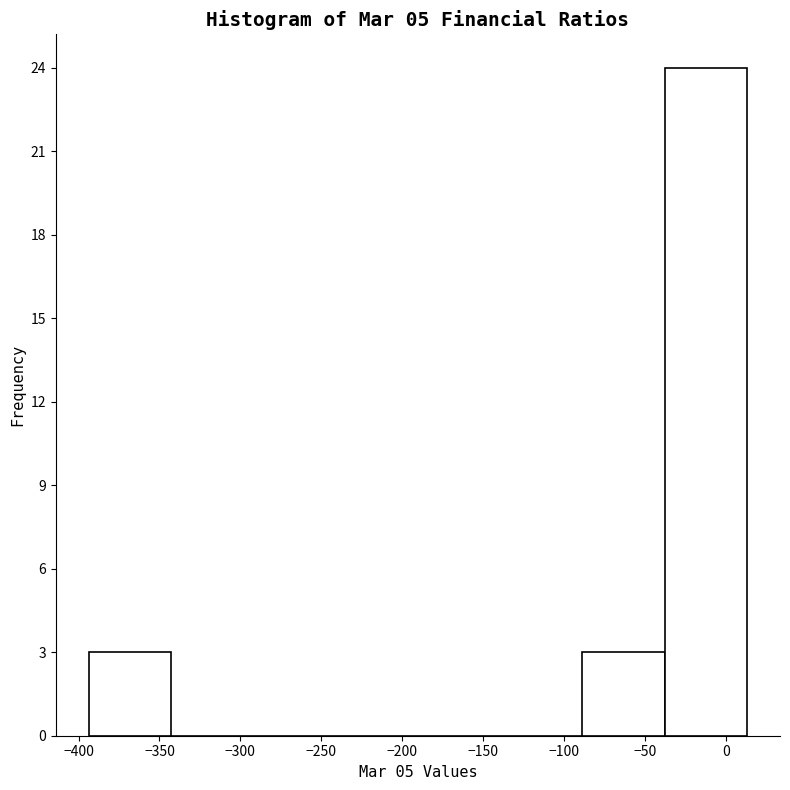

Reading left to right, list every bar in this chart as the range it spans on the x-axis followed by its height. Neither the bar edges nor the heights are printed on the chart, so give them approximately, as read against the axes.

-395 to -345: 3
-345 to -290: 0
-290 to -240: 0
-240 to -190: 0
-190 to -140: 0
-140 to -90: 0
-90 to -40: 3
-40 to 15: 24